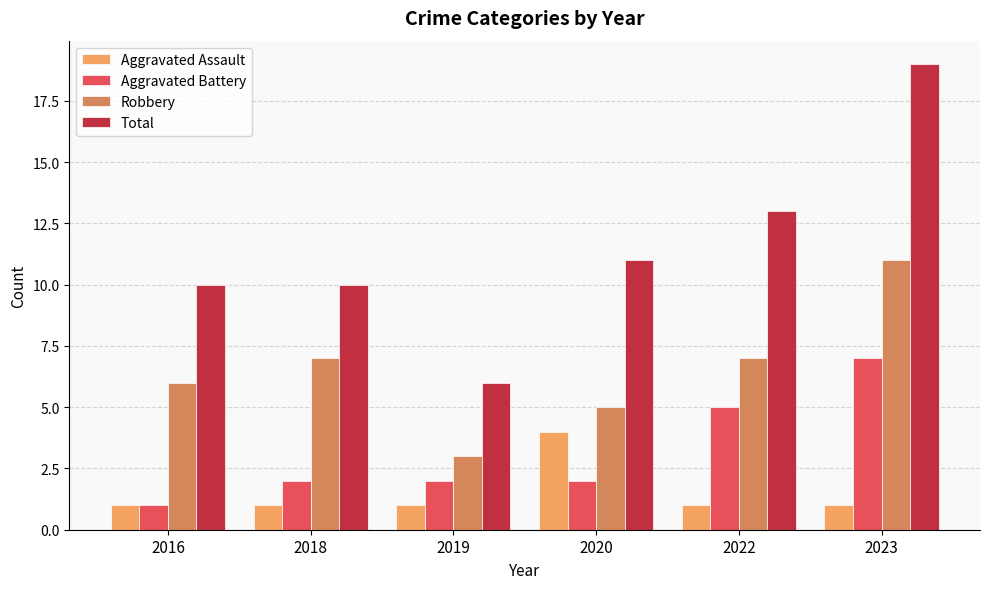

What is the difference between the maximum and minimum values in the Total series?

13